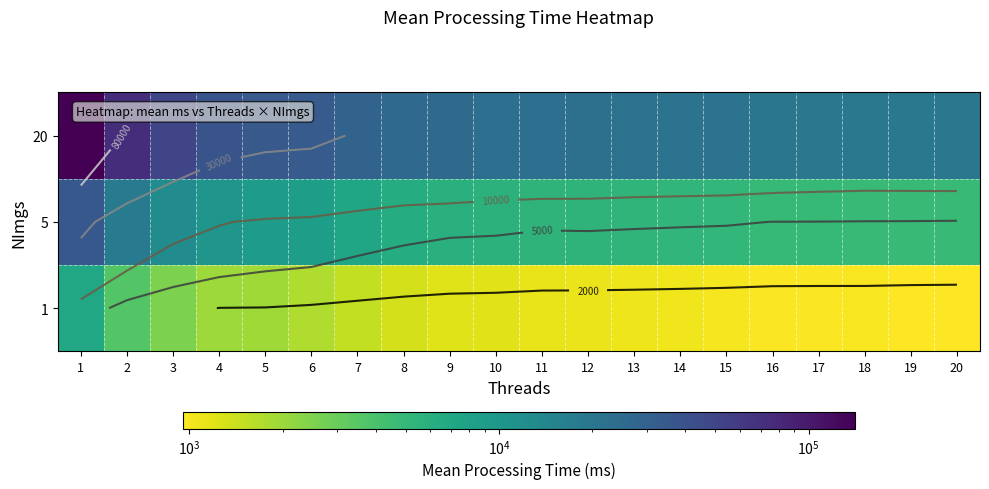

What is the greatest value displayed?

141304.2